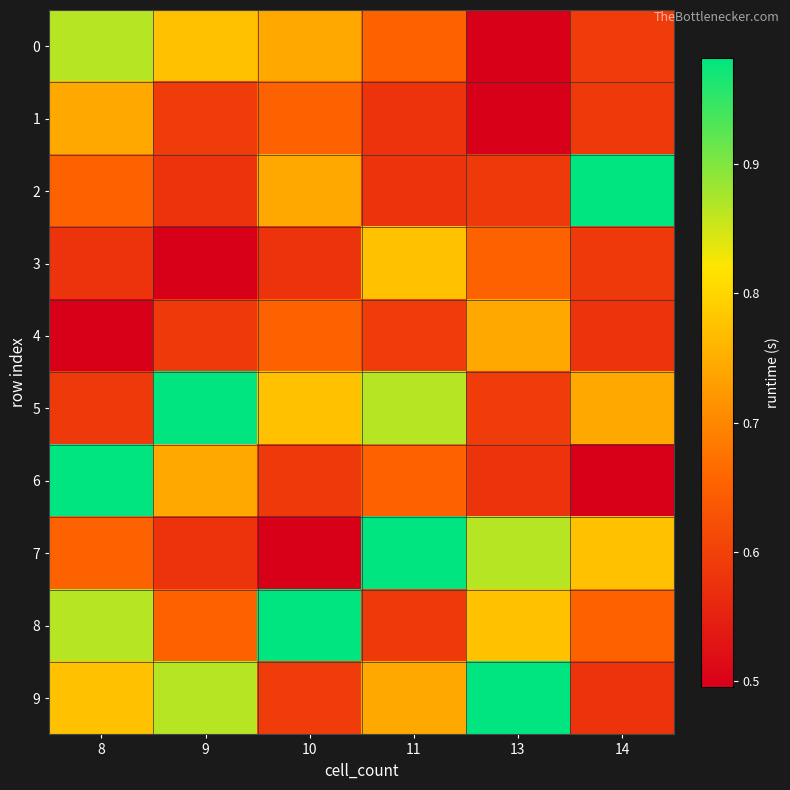

Rank the series by their maximum value, from highest to lowest.

2, 5, 6, 7, 8, 9, 0, 3, 1, 4